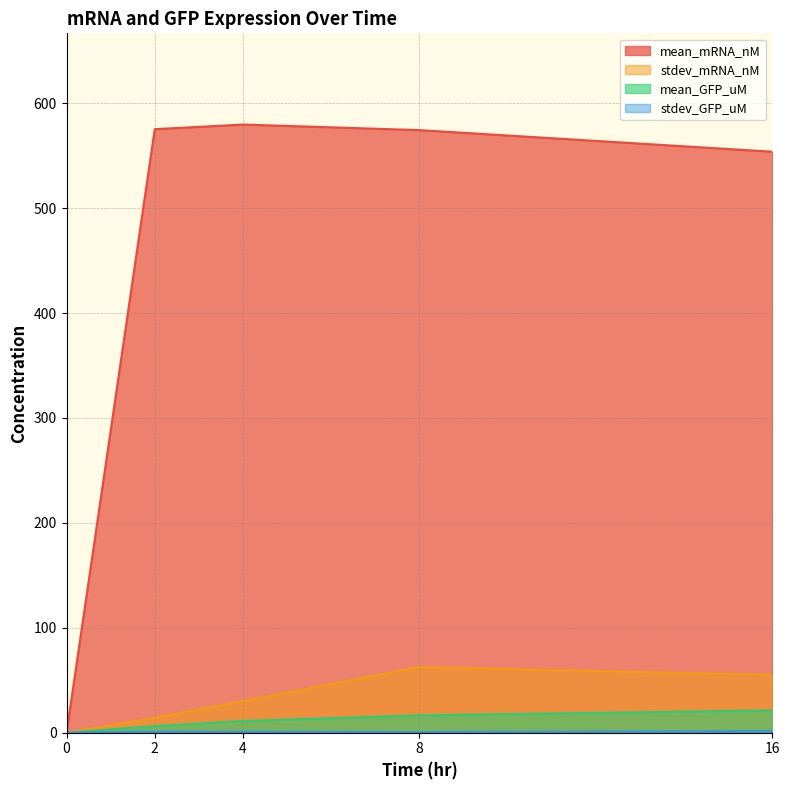

How many values in the mean_GFP_uM series exceed 11?

3